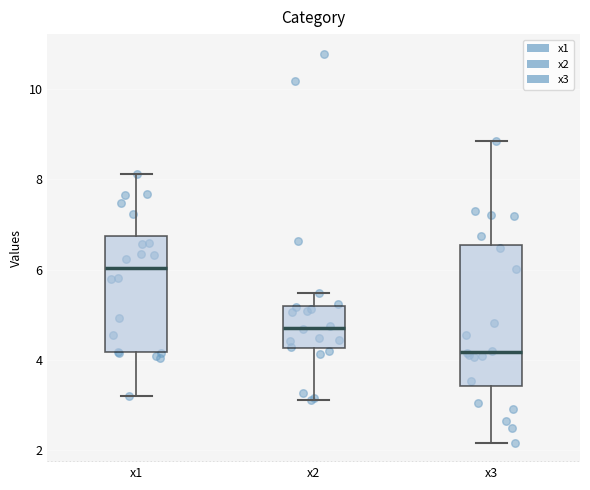

Reading left to right, transcribe this box plot: for each box, give where its median line is, the range the box spans, and where its two whiskers end, as read against the y-axis. The values are not printed on the chart, so give them approximately, as read against the axis.

x1: median 6.0, box 4.2 to 6.8, whiskers 3.2 to 8.2
x2: median 4.8, box 4.2 to 5.2, whiskers 3.2 to 5.4
x3: median 4.2, box 3.4 to 6.6, whiskers 2.2 to 8.8